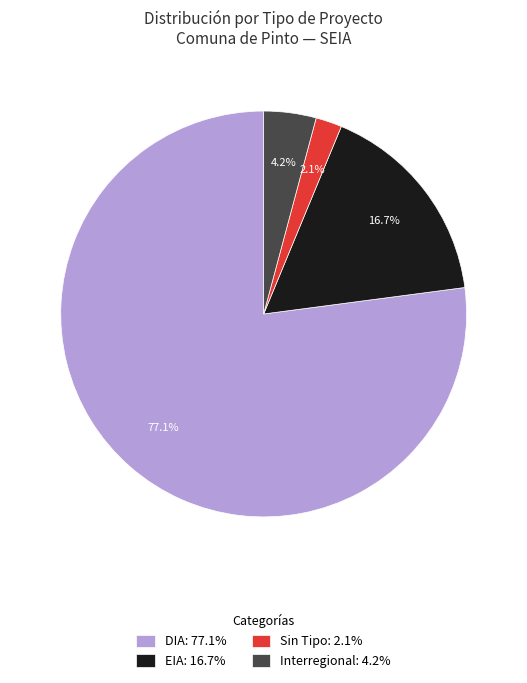

Does DIA: 77.1% represent more than half of the total?

Yes